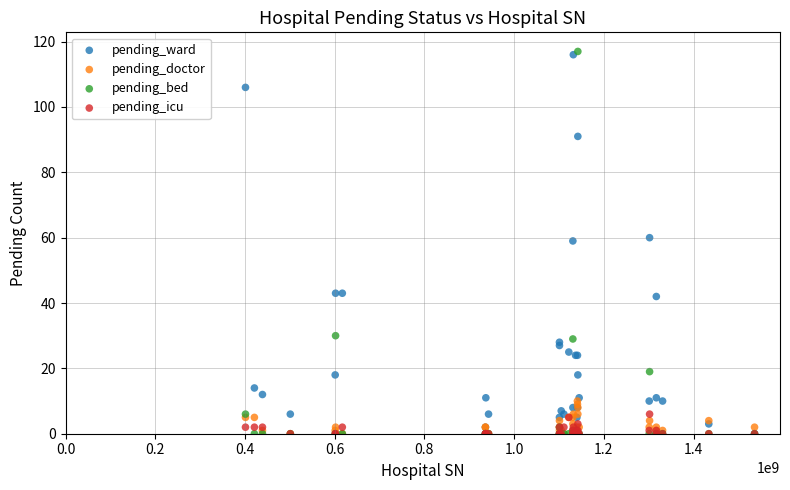

Which series has the widest spread of Y values?

pending_bed